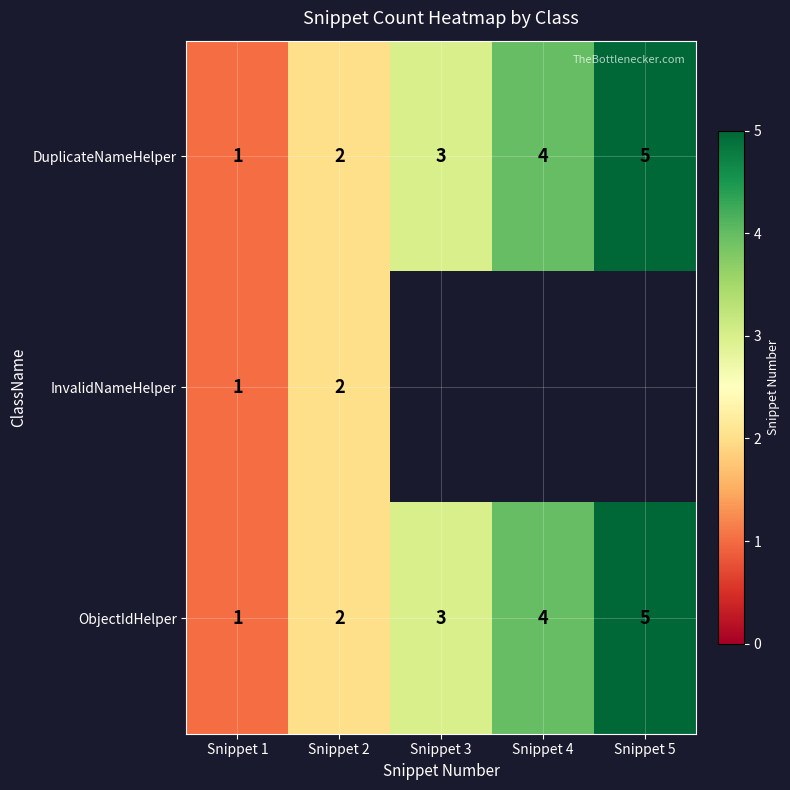

Is the value of DuplicateNameHelper at Snippet 1 greater than the value of ObjectIdHelper at Snippet 5?

No